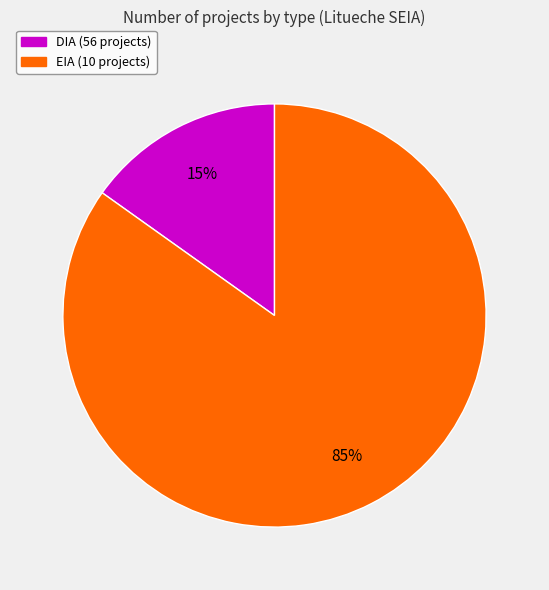

Which slice is the smallest?

DIA (56 projects)